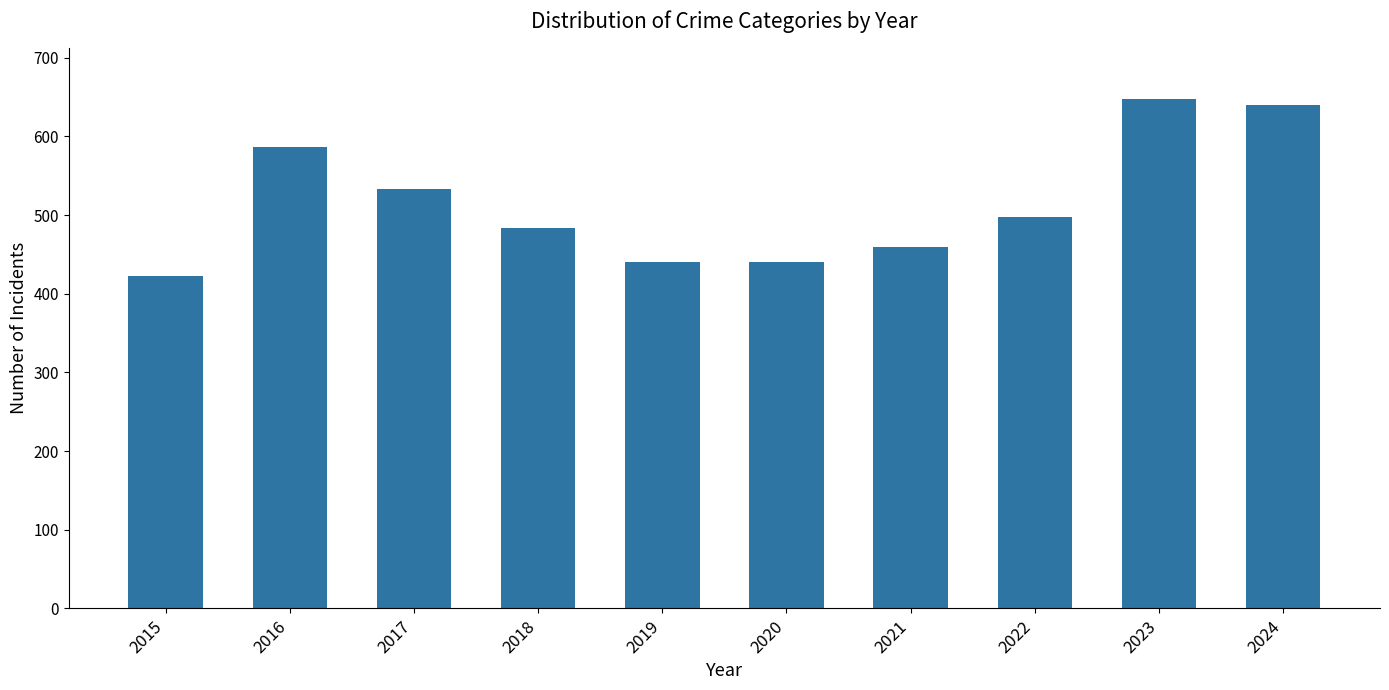

The value at 2024 is 640. True or false?

True